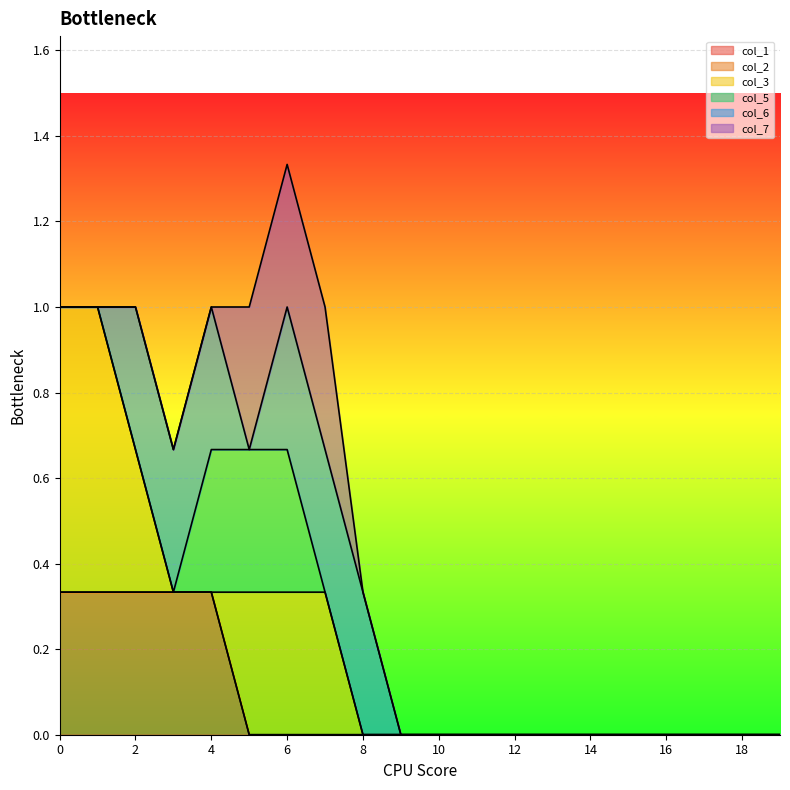

At 10, list the series in order from smallest to largest.

col_1, col_2, col_3, col_5, col_6, col_7